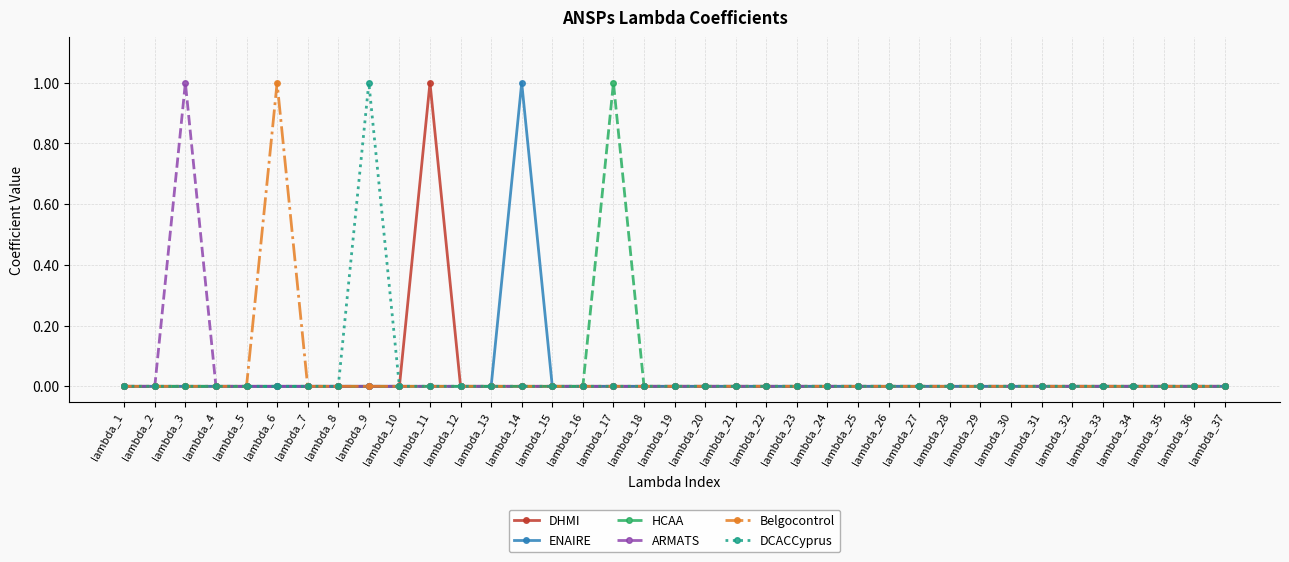

How many series are shown in this chart?

6